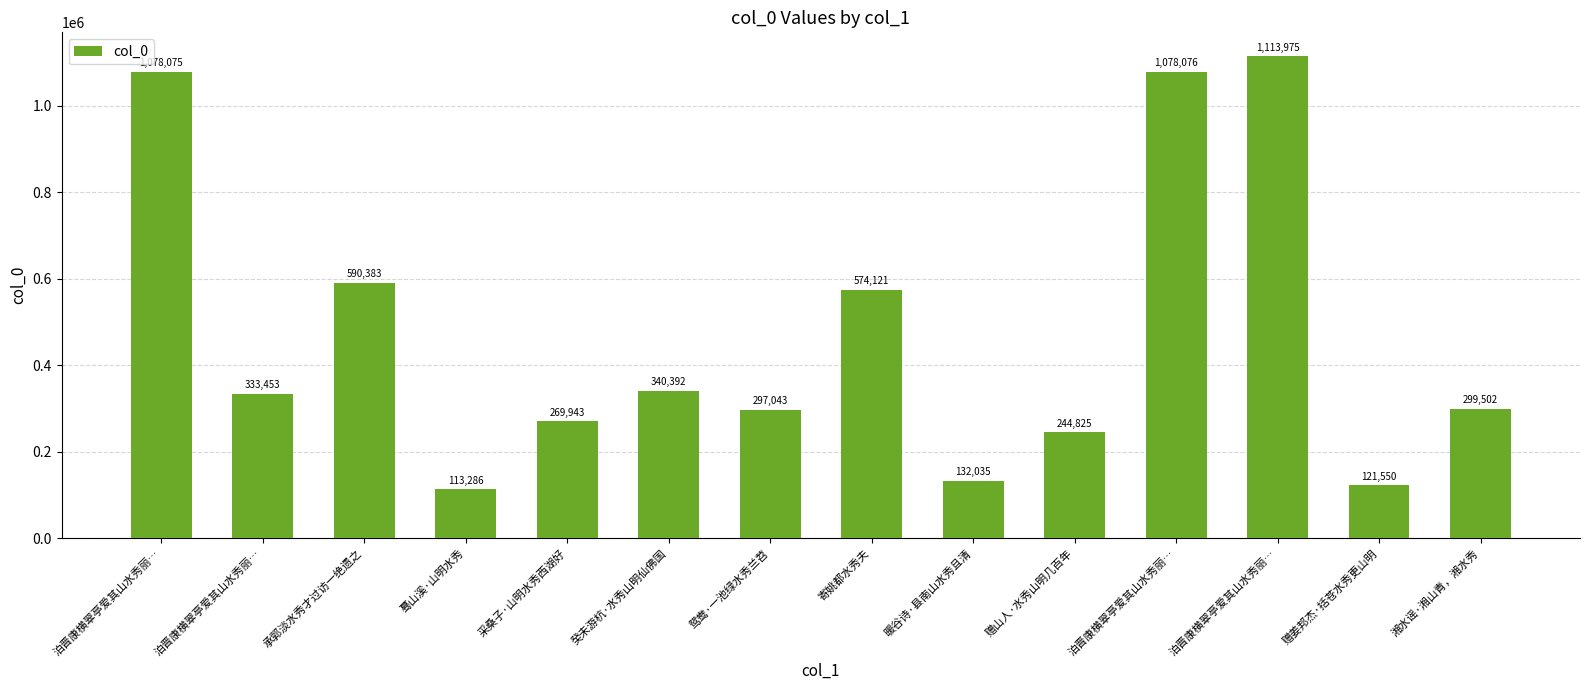

Reading left to right, extract all data points from this chart.

泊晋康横翠亭爱其山水秀丽…=1078075	泊晋康横翠亭爱其山水秀丽…=333453	承郭淡水秀才过访一绝遗之=590383	蓦山溪·山明水秀=113286	采桑子·山明水秀西湖好=269943	癸未游杭·水秀山明仙佛国=340392	鸳鸯·一池绿水秀兰苕=297043	寄姚都水秀夫=574121	暖谷诗·县南山水秀且清=132035	赠山人·水秀山明几百年=244825	泊晋康横翠亭爱其山水秀丽…=1078076	泊晋康横翠亭爱其山水秀丽…=1113975	赠姜邦杰·括苍水秀更山明=121550	湘水谣·湘山青，湘水秀=299502